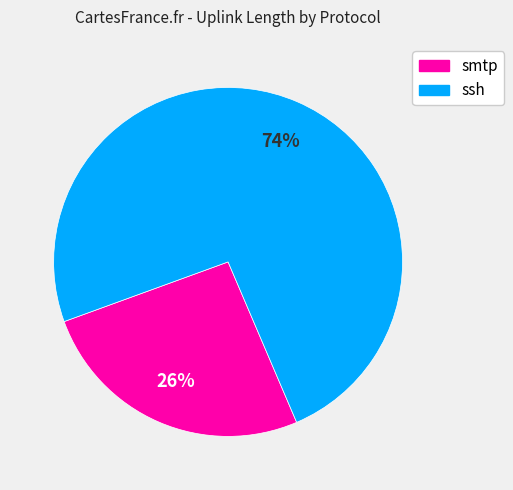

Is there a majority slice in this chart?

Yes